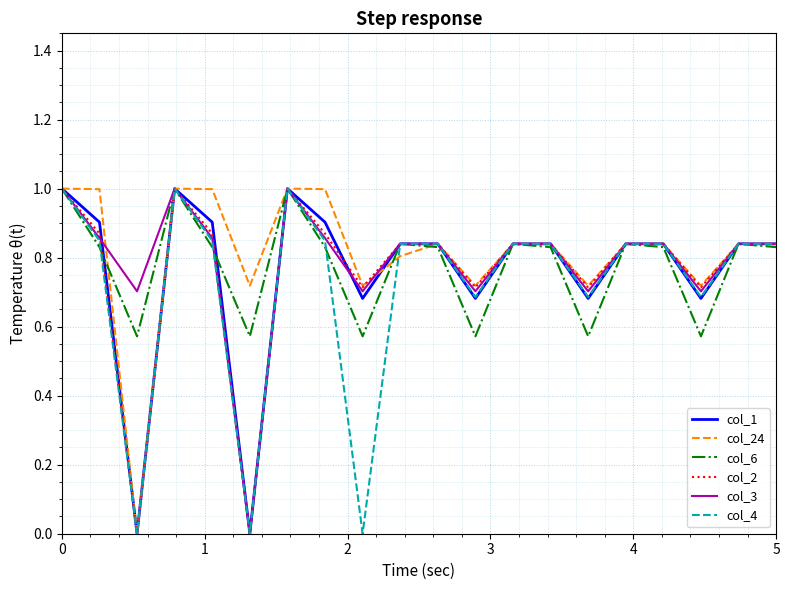

Which series has the largest total across all categories?

col_24